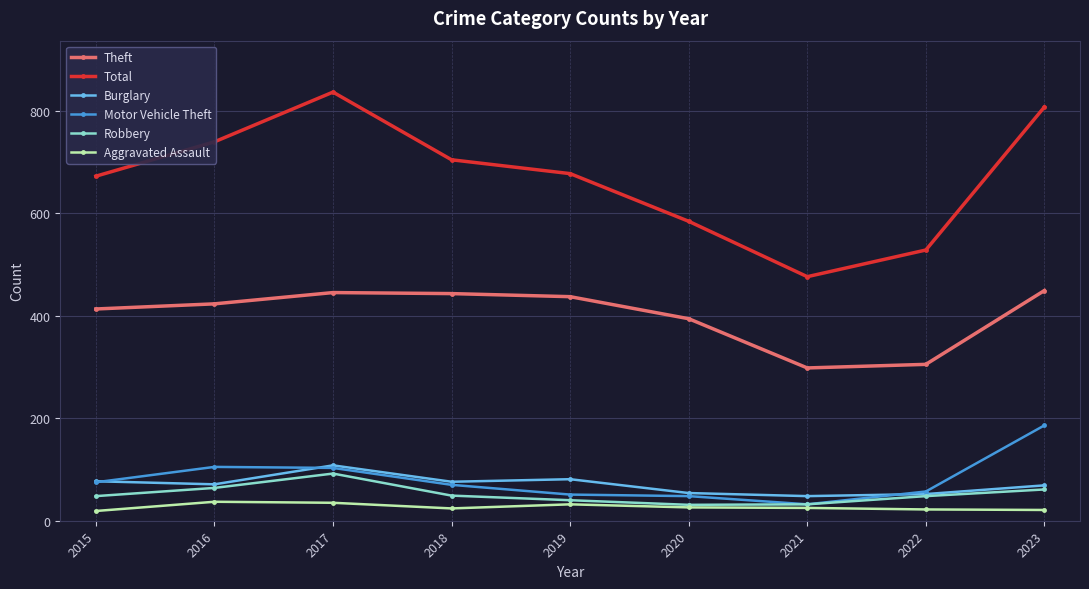

True or false: Theft has more than 2 points higher than both neighbors.

False